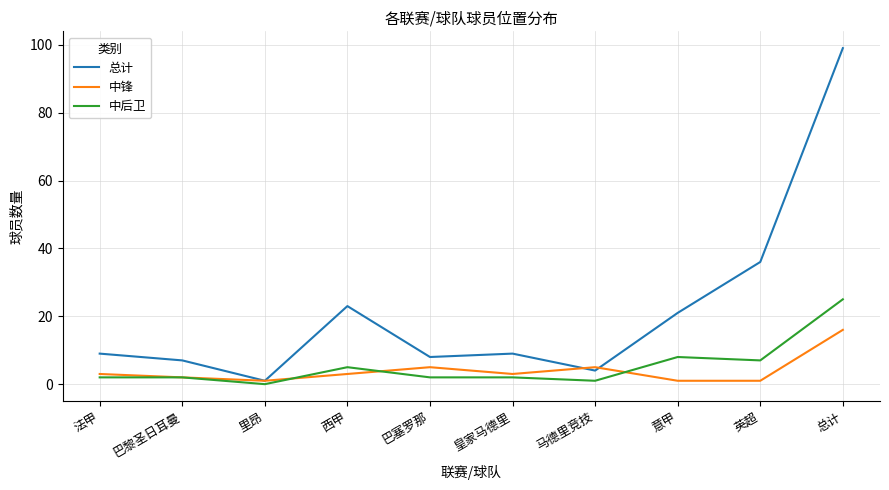

What is the highest value of the 中锋 series?

16